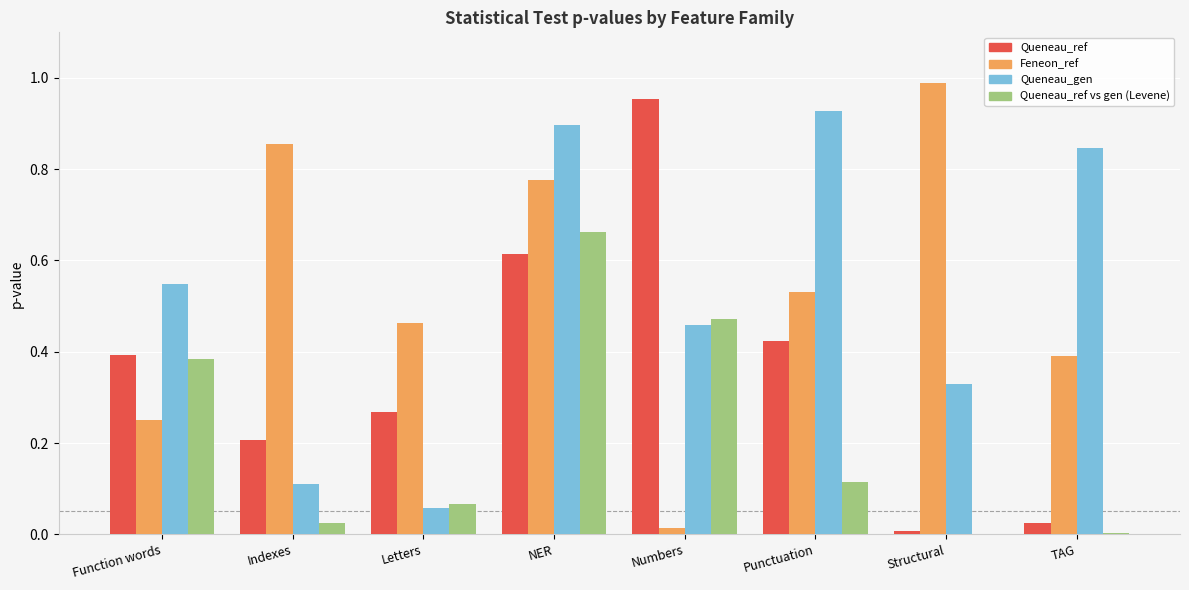

How many groups of bars are there?

8